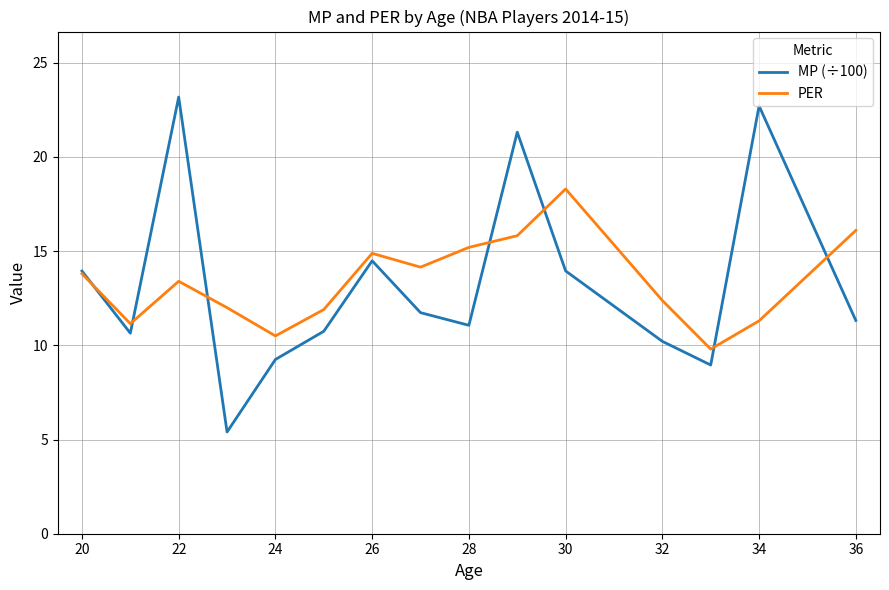

How many values in the PER series are below 13?

7